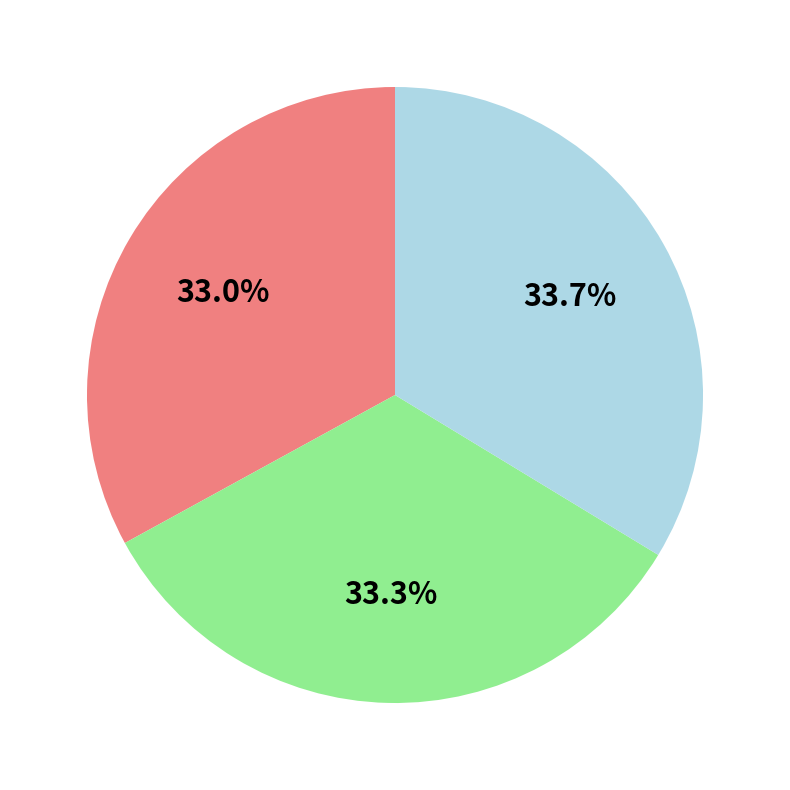

Does any single category account for the majority?

No